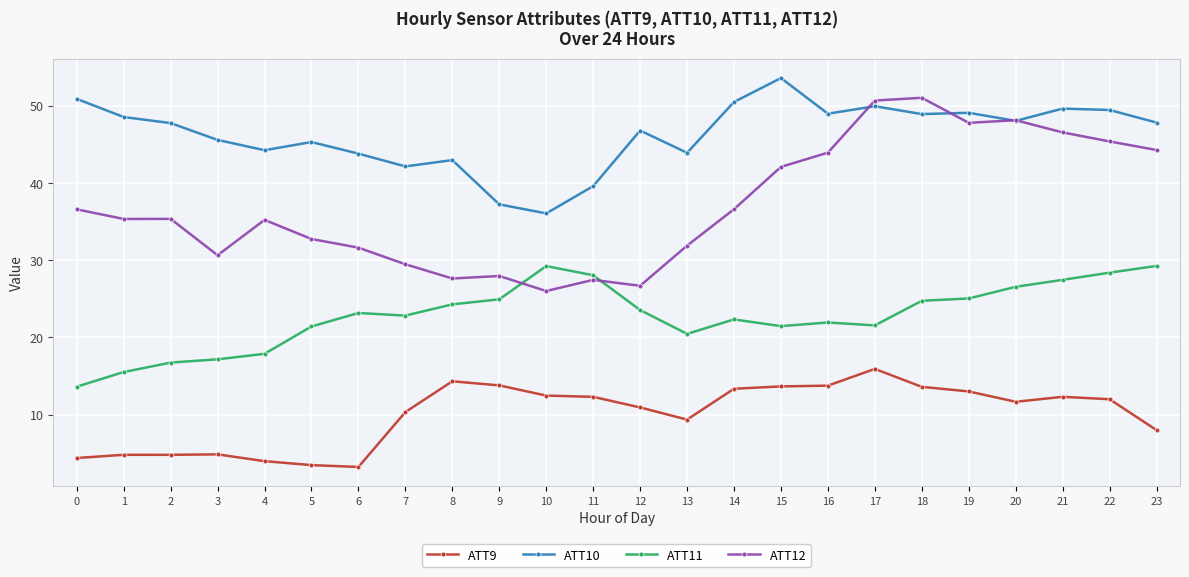

Is the value of ATT10 at 7 greater than the value of ATT12 at 22?

No